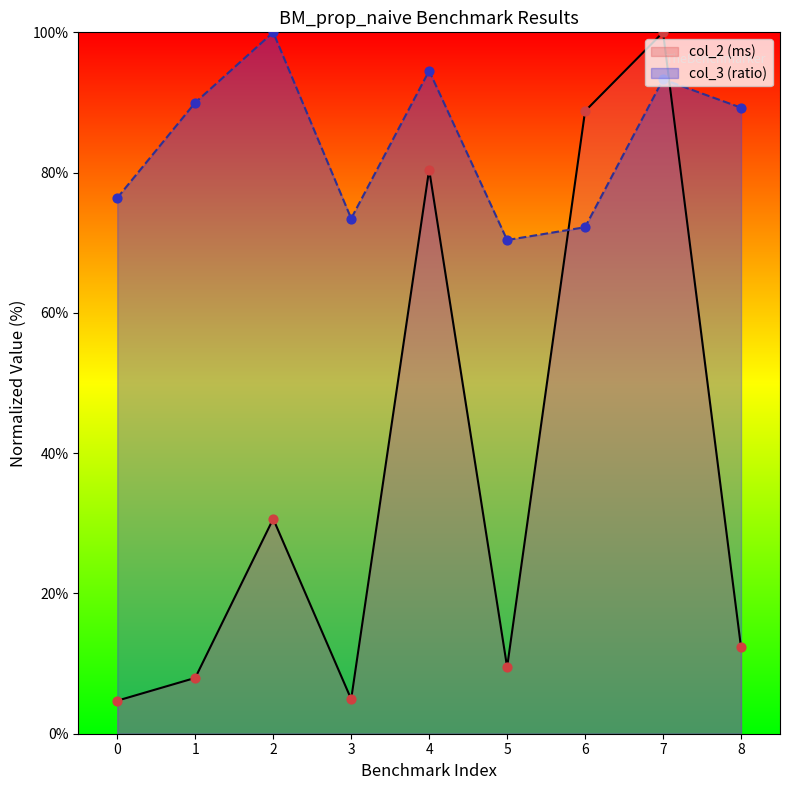

What are all the series names shown in the legend?

col_2 (ms), col_3 (ratio)